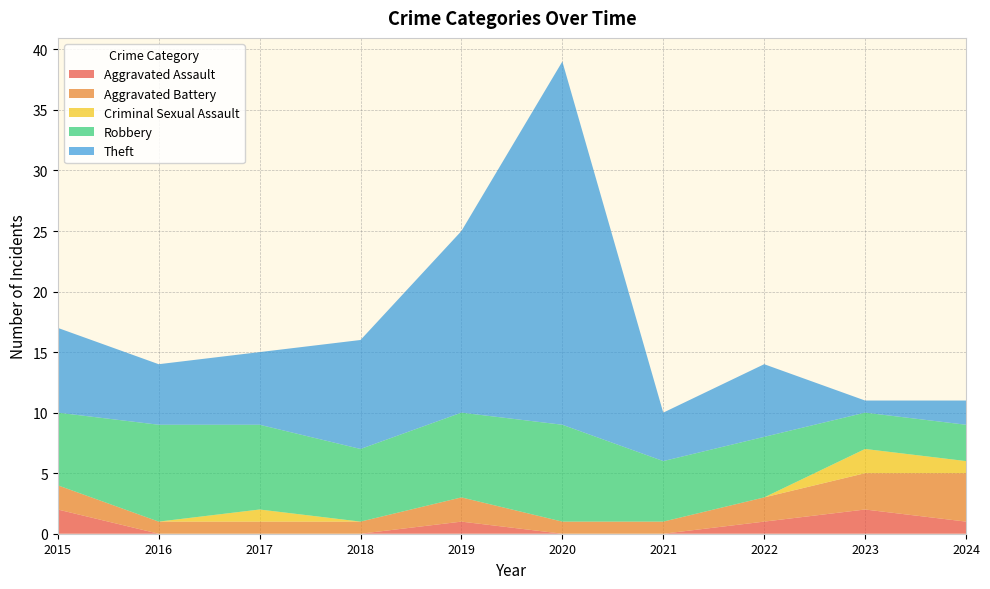

Reading left to right, transcribe all the data shown in this chart.

Aggravated Assault: 2	0	0	0	1	0	0	1	2	1
Aggravated Battery: 2	1	1	1	2	1	1	2	3	4
Criminal Sexual Assault: 0	0	1	0	0	0	0	0	2	1
Robbery: 6	8	7	6	7	8	5	5	3	3
Theft: 7	5	6	9	15	30	4	6	1	2